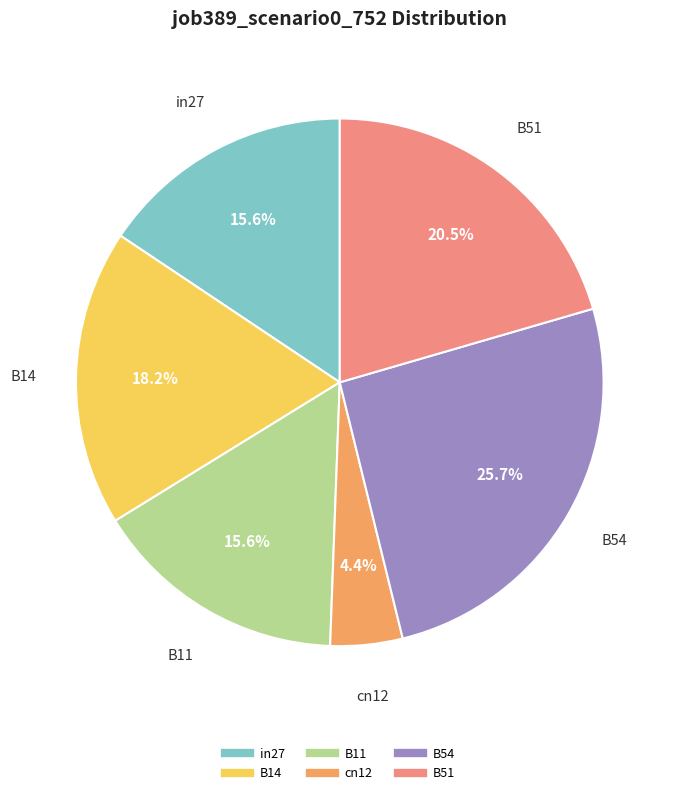

Is there any slice that represents more than half of the pie?

No